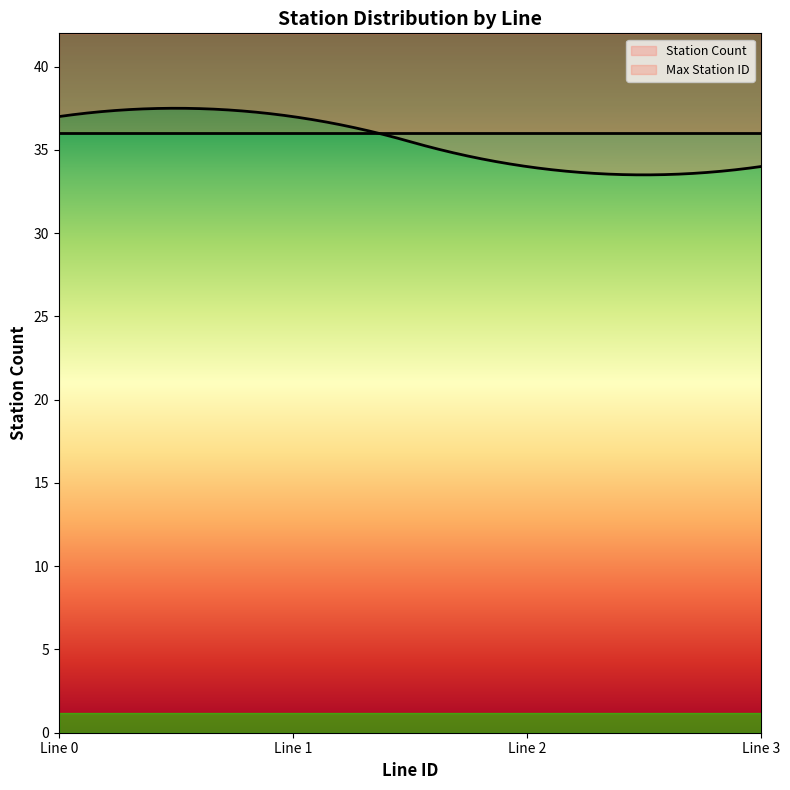

How many lines are shown in the chart?

2